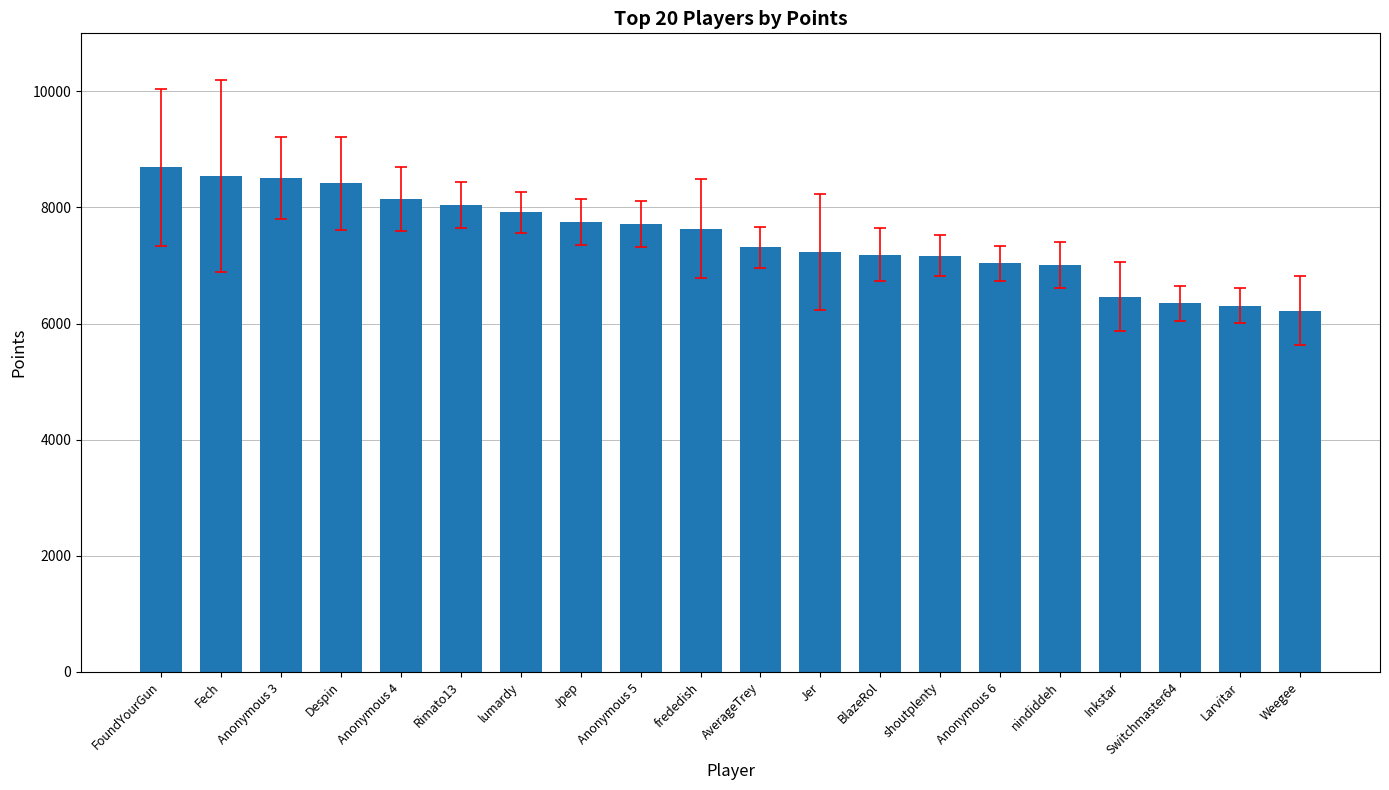

How many data points does each series have?

20